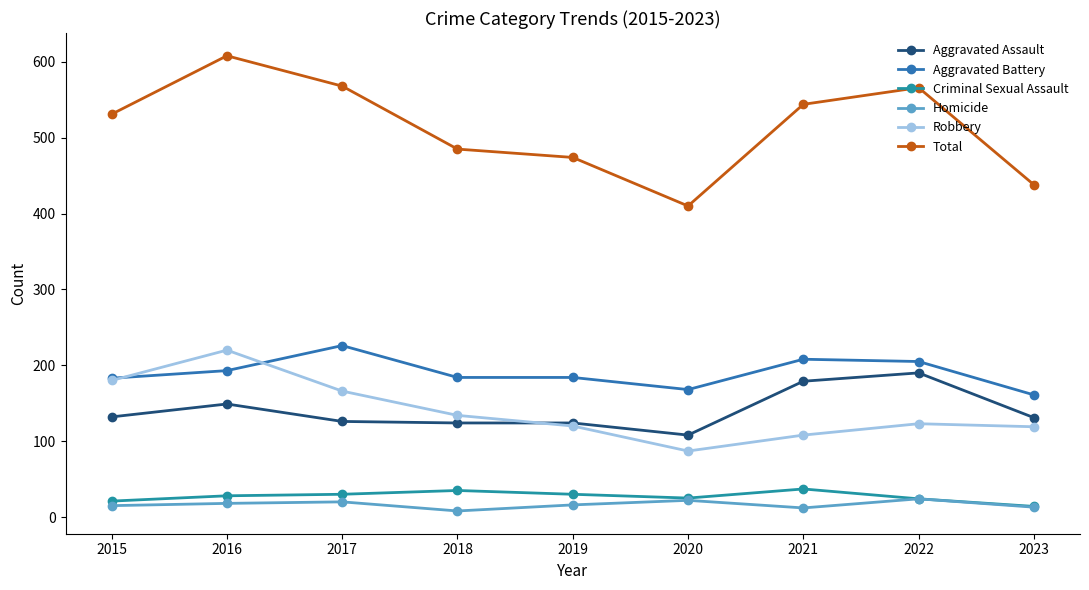

Which series has the widest spread of values?

Total